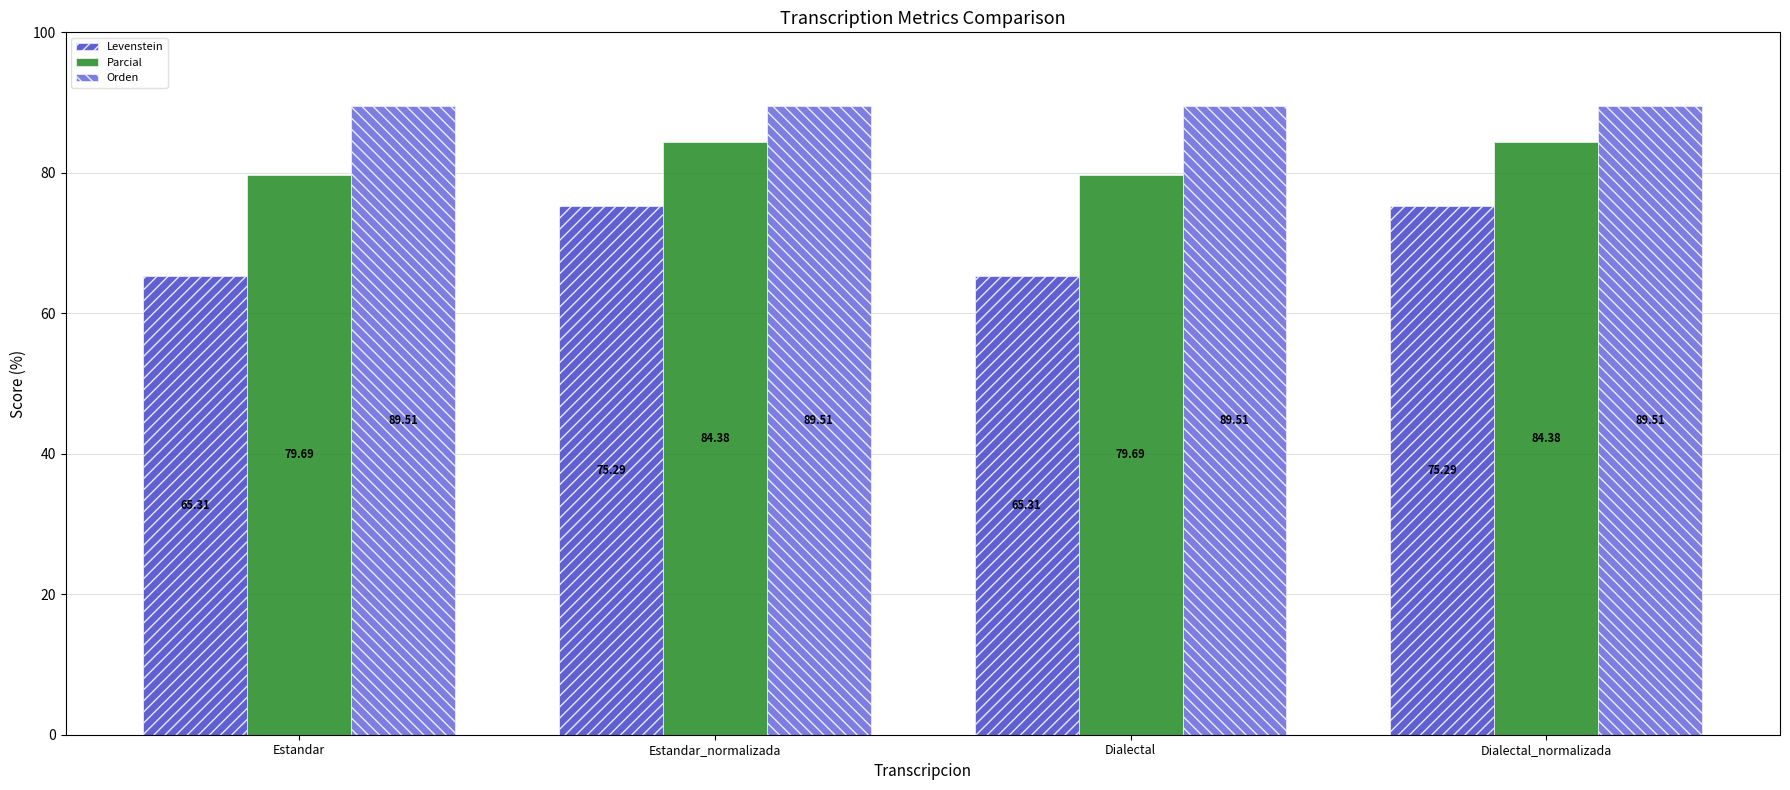

Which series has the largest total across all categories?

Orden